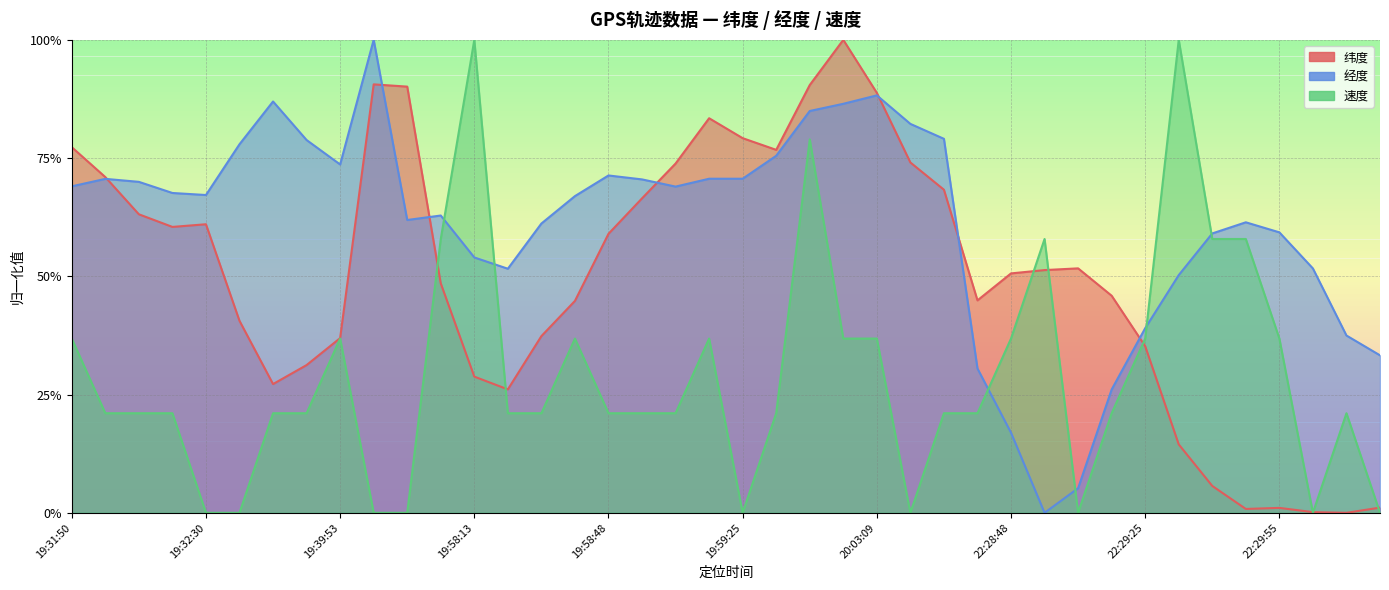

At which category is the sum across all series the highest?

19:59:56